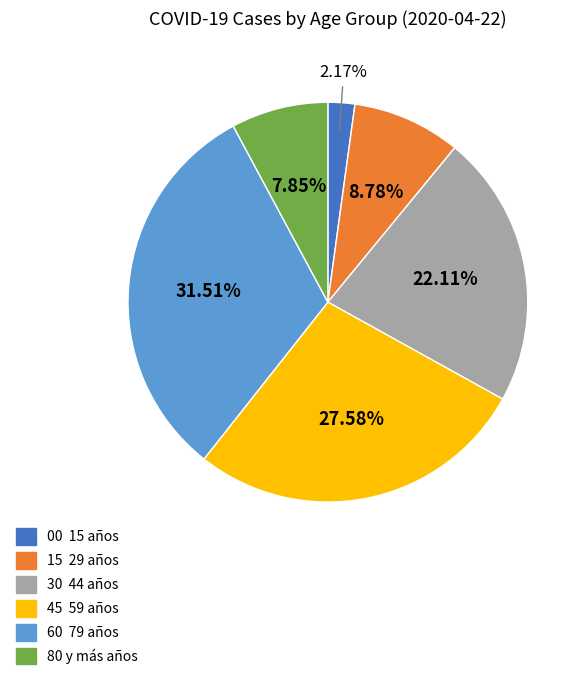

Is there a majority slice in this chart?

No